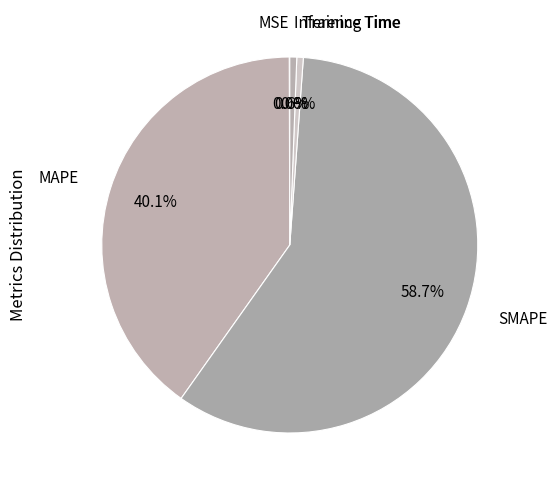

To the nearest percent, what percentage of the pie is SMAPE?

59%